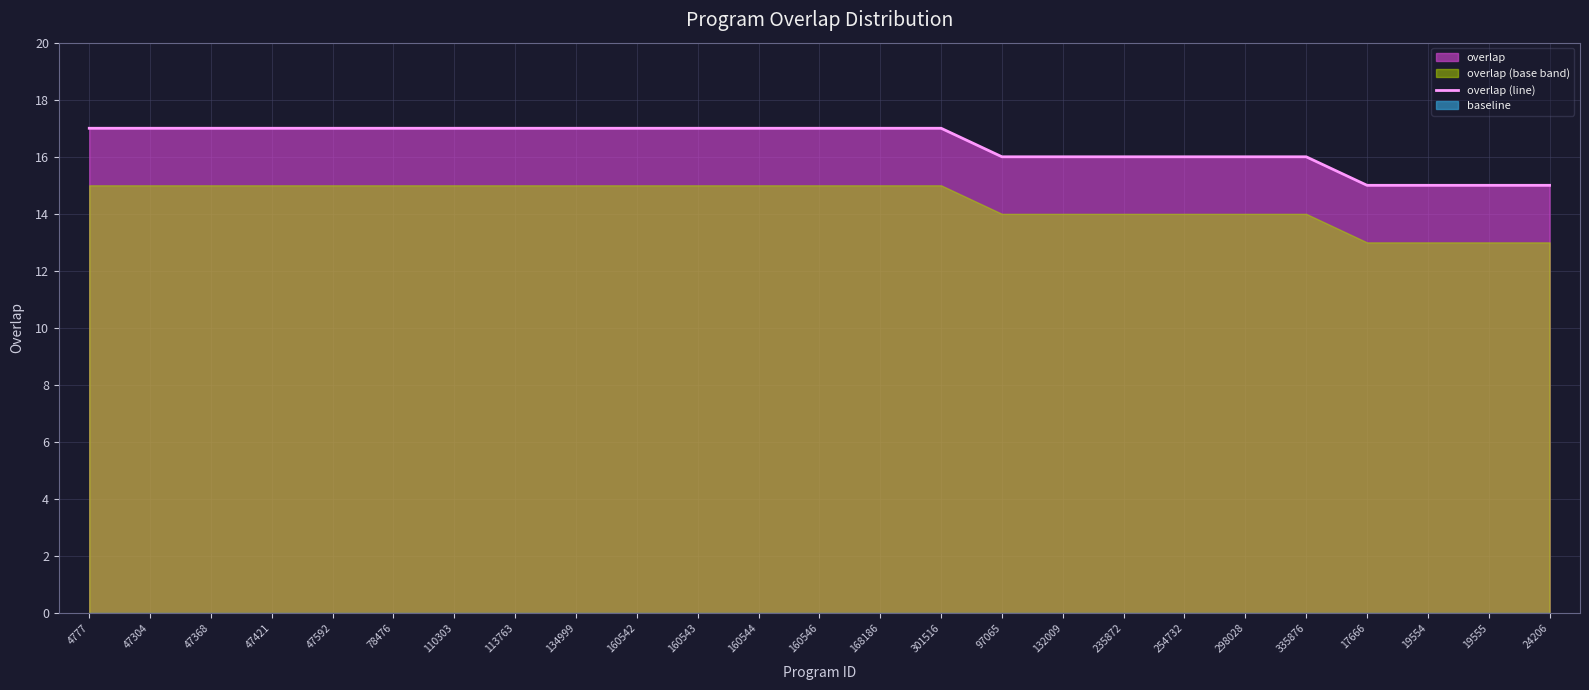

What position from the left is 47592?

5